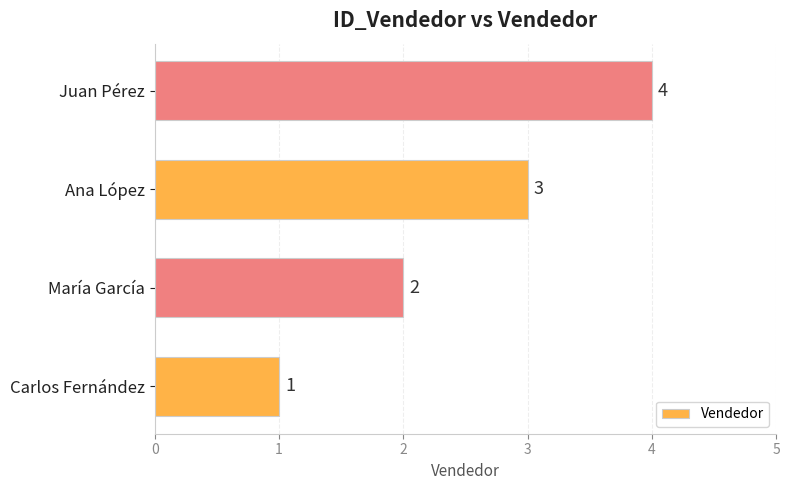

What is the difference between the maximum and minimum values?

3